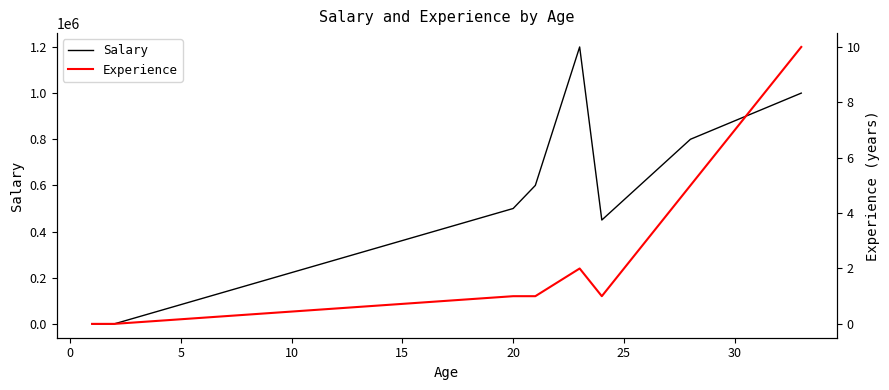

What is the difference between the Salary values at 15 and 20?

750000